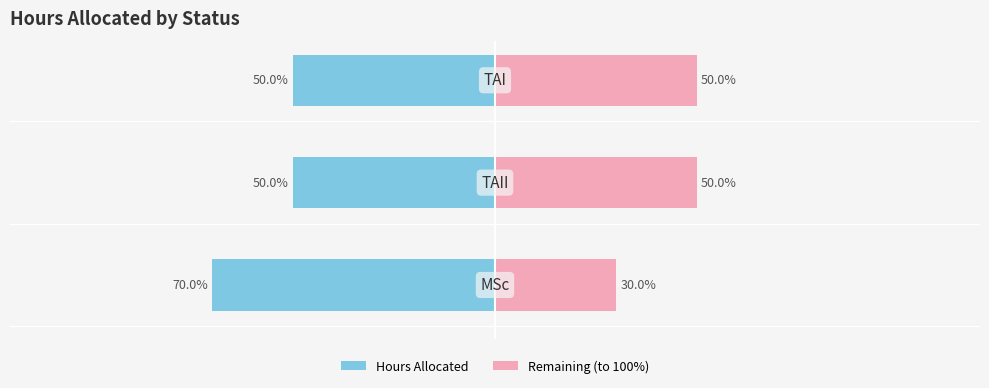

Between 0 and 2, which series saw the biggest shift?

Hours Allocated